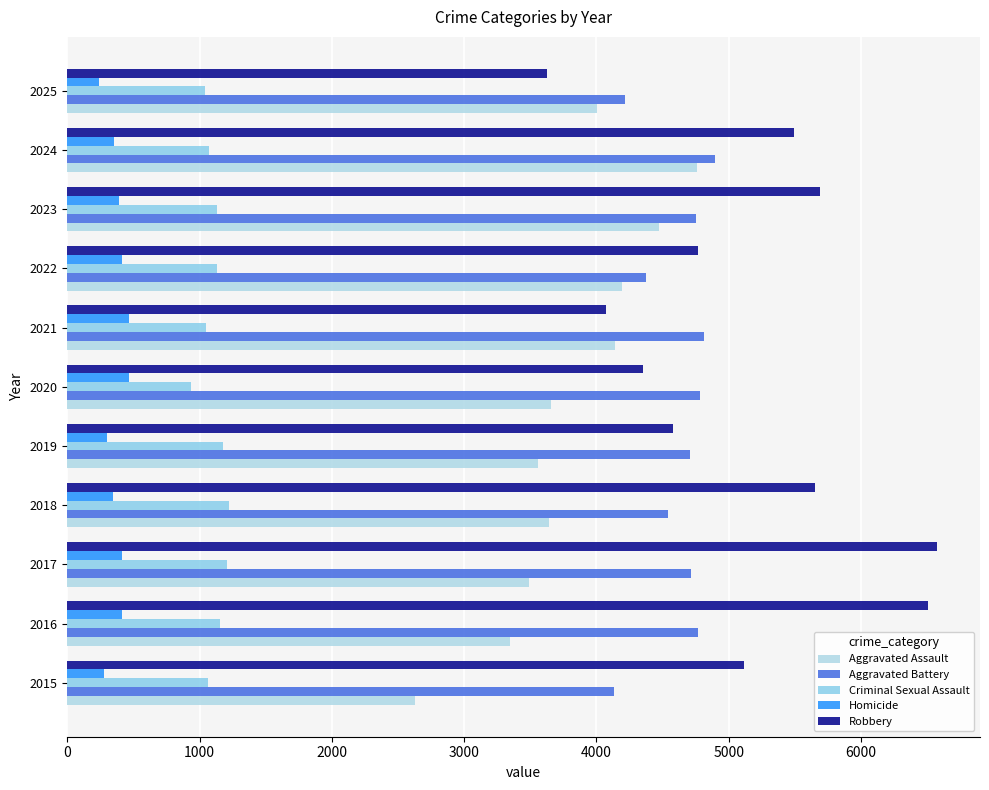

Rank the series by their maximum value, from highest to lowest.

Robbery, Aggravated Battery, Aggravated Assault, Criminal Sexual Assault, Homicide